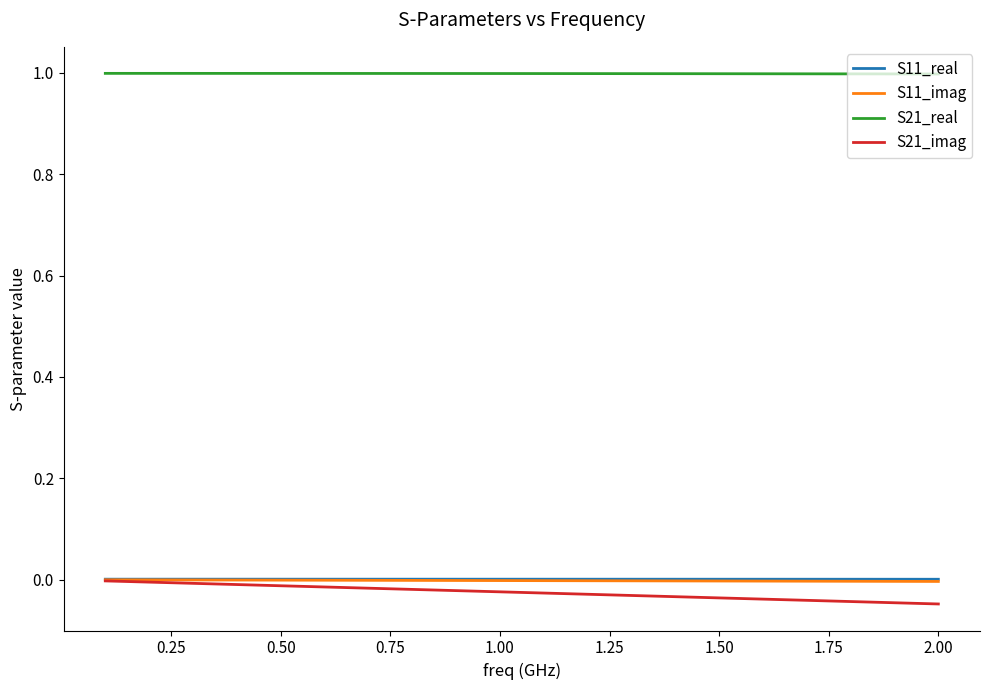

What is the lowest value of the S21_real series?

1.0